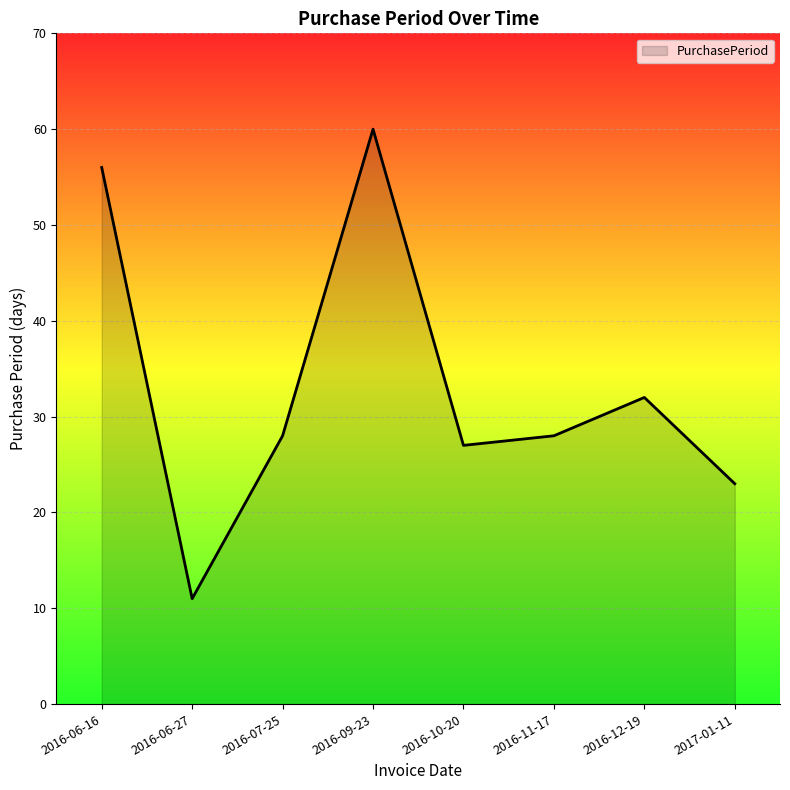

Which label corresponds to the smallest value in the chart?

2016-06-27